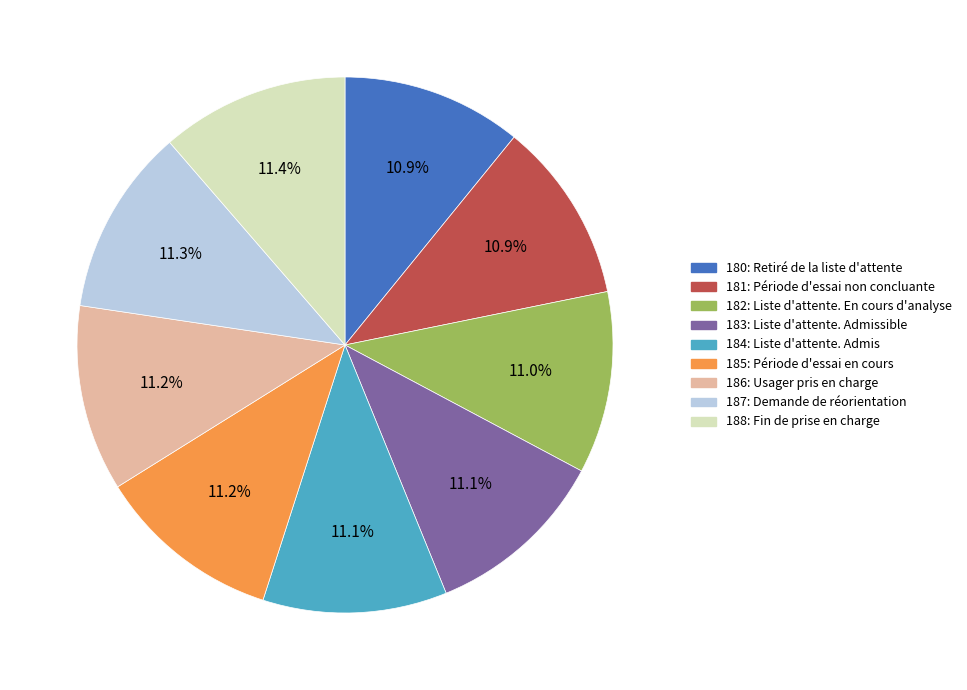

Combined, do 180 and 184 account for over 50%?

No